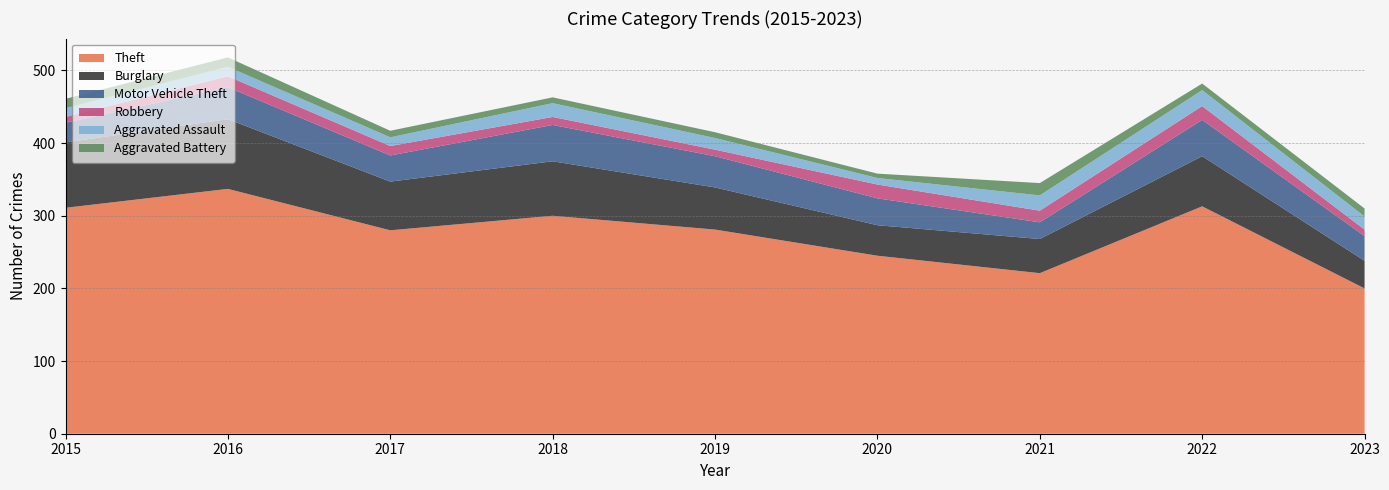

Reading left to right, transcribe all the data shown in this chart.

Theft: 311	337	280	300	281	245	221	313	200
Burglary: 90	96	67	75	58	42	47	69	38
Motor Vehicle Theft: 27	44	36	50	43	37	23	50	34
Robbery: 8	15	13	11	9	19	16	19	9
Aggravated Assault: 12	13	12	19	16	9	21	22	18
Aggravated Battery: 13	13	9	8	8	6	17	9	11